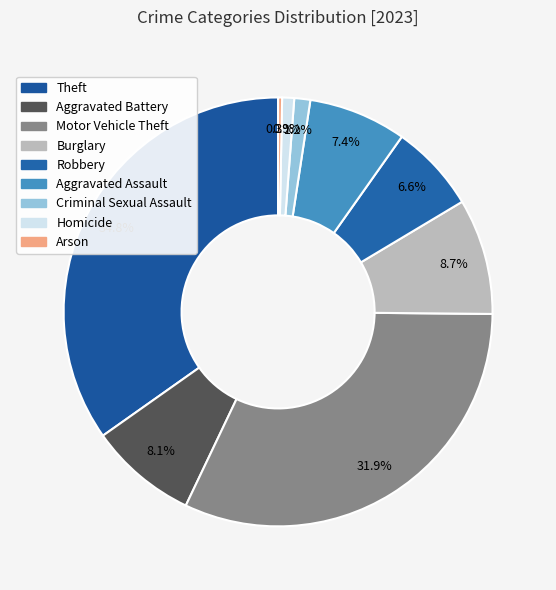

To the nearest percent, what is the combined percentage of Motor Vehicle Theft and Criminal Sexual Assault?

33%